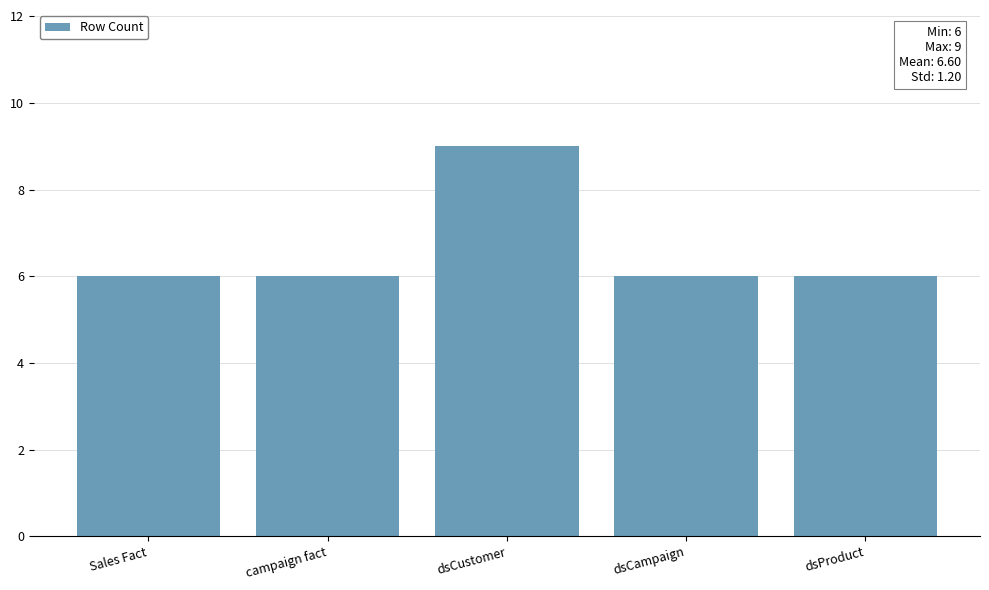

Reading left to right, what are all the values shown in this chart?

Sales Fact=6	campaign fact=6	dsCustomer=9	dsCampaign=6	dsProduct=6